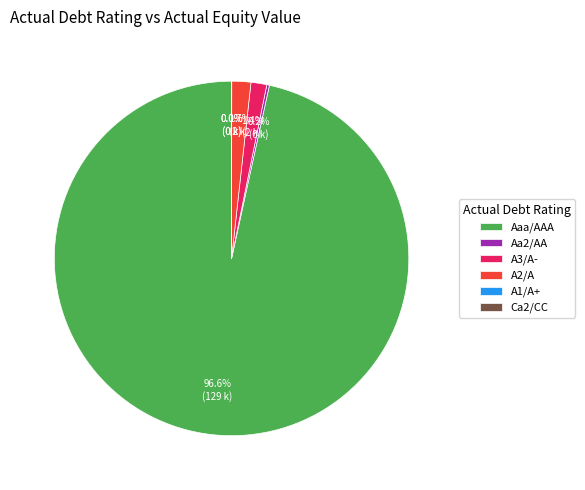

Which category has the biggest portion of the pie?

Aaa/AAA